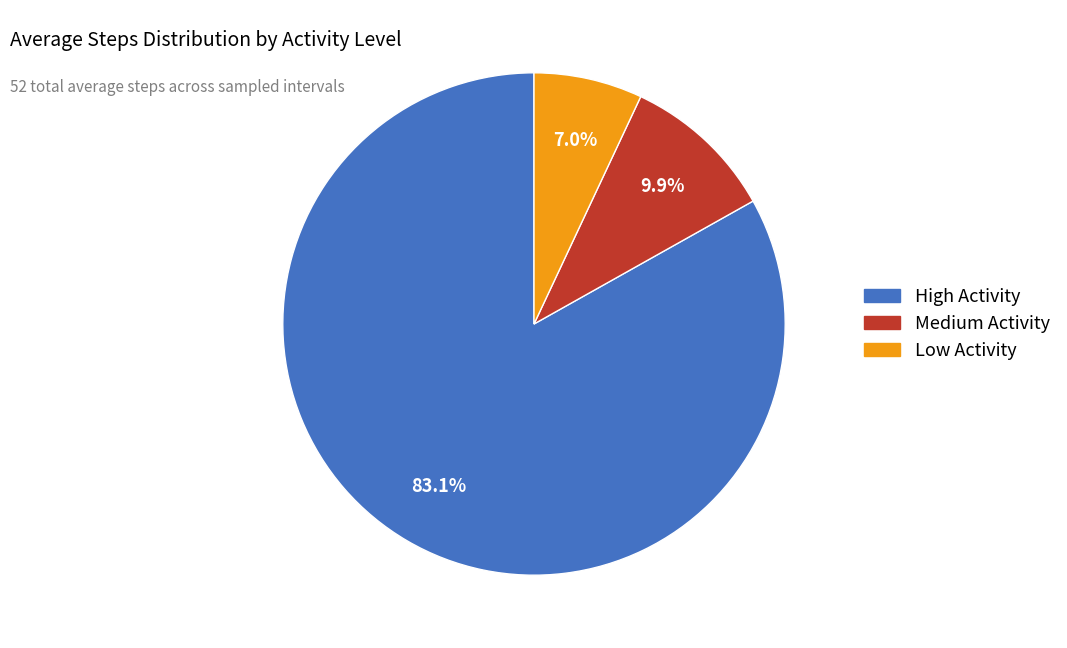

Is there a majority slice in this chart?

Yes